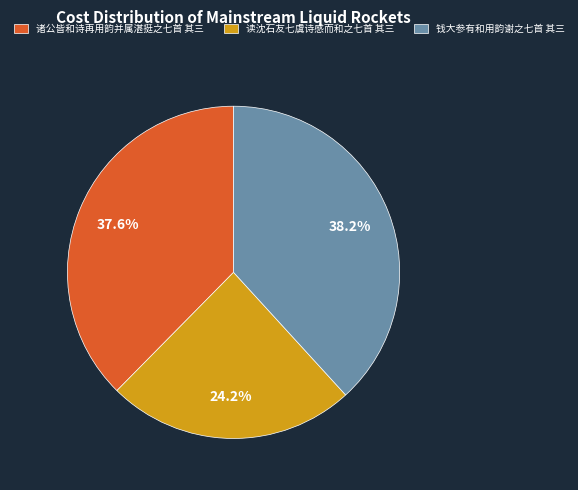

Approximately how many times larger is the value at 读沈石友七虞诗感而和之七首 其三 compared to 钱大参有和用韵谢之七首 其三?

0.6